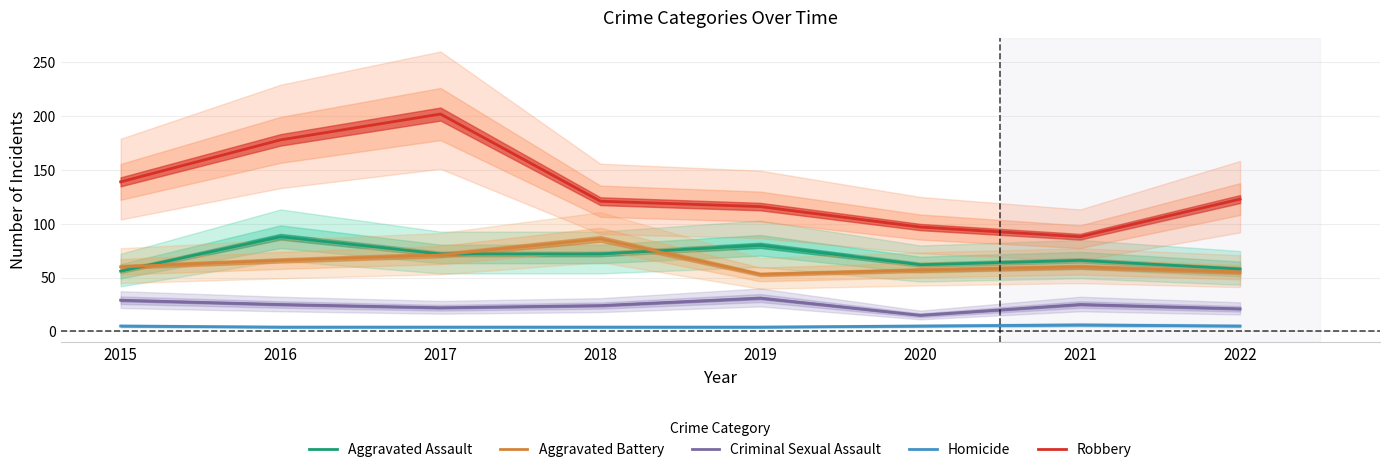

Which label corresponds to the largest value in the chart?

2017